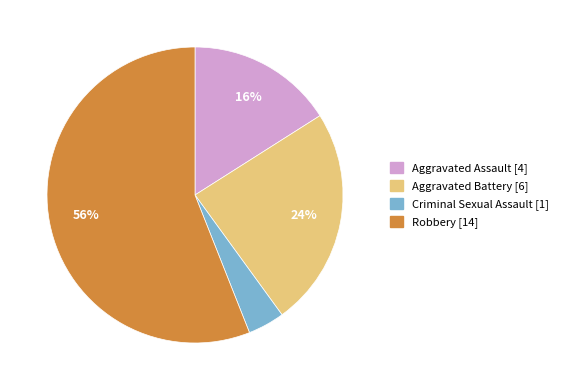

To the nearest percent, what portion does Robbery represent?

56%